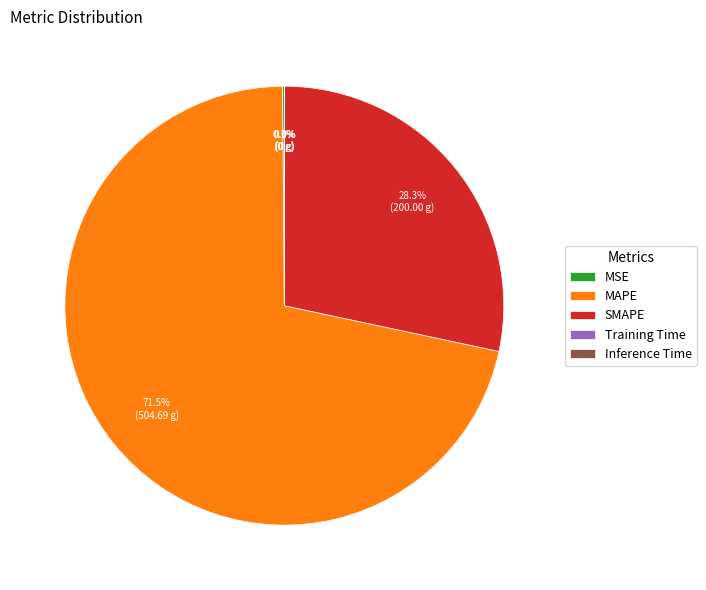

Is there a majority slice in this chart?

Yes